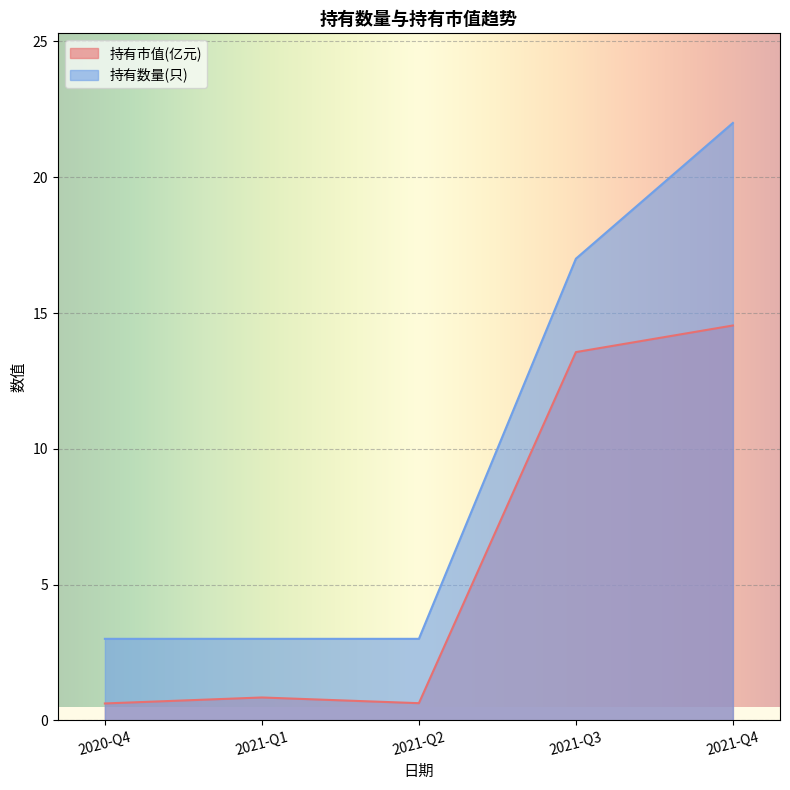

True or false: 持有市值(亿元) and 持有数量(只) cross at least once.

False